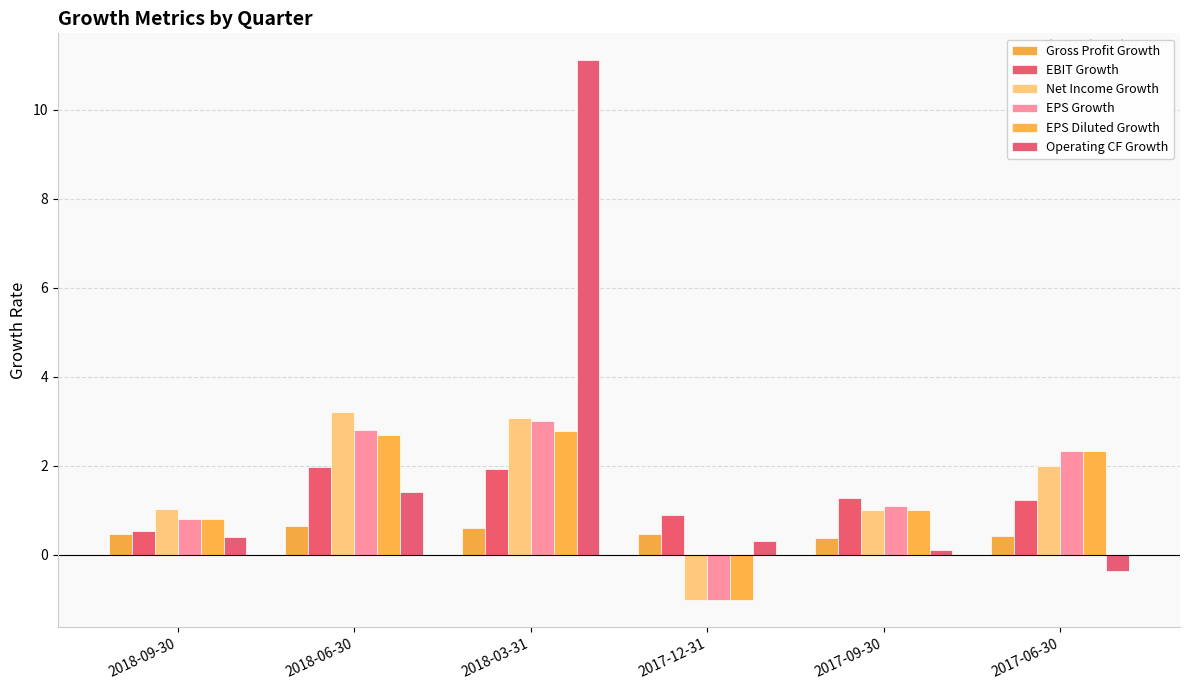

Rank the categories by EBIT Growth value from lowest to highest.

2018-09-30, 2017-12-31, 2017-06-30, 2017-09-30, 2018-03-31, 2018-06-30